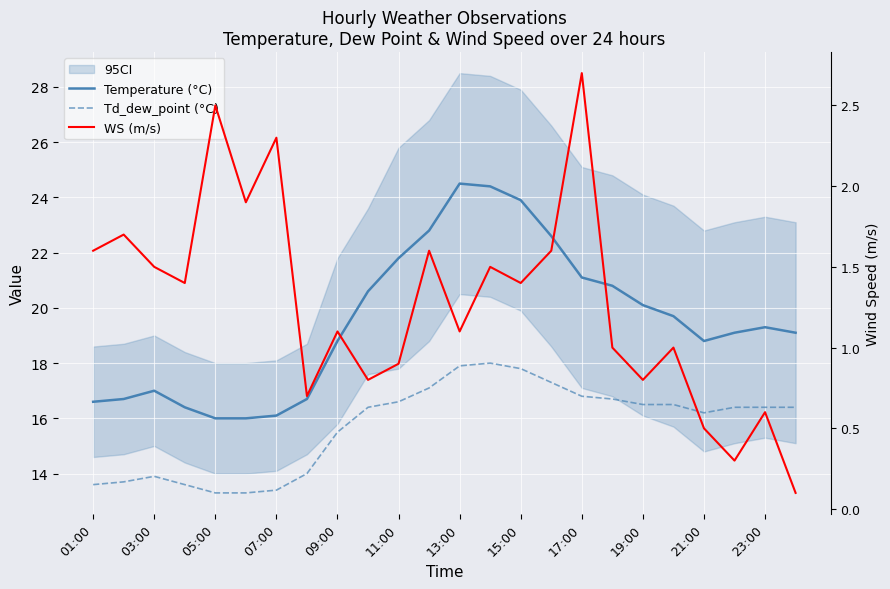

How many values in the Temperature (°C) series are below 19?

10